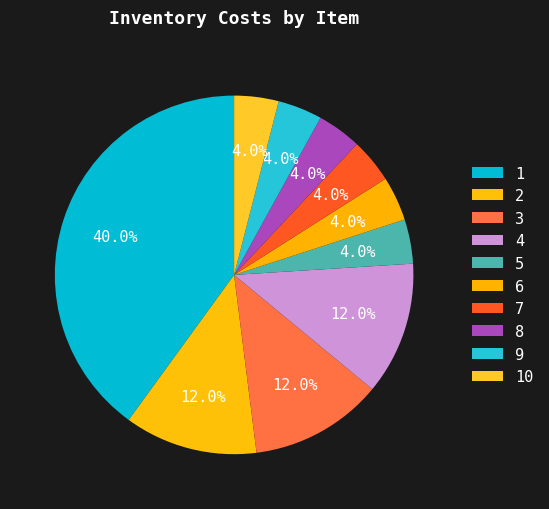

Does 2 account for over 50% of the chart?

No